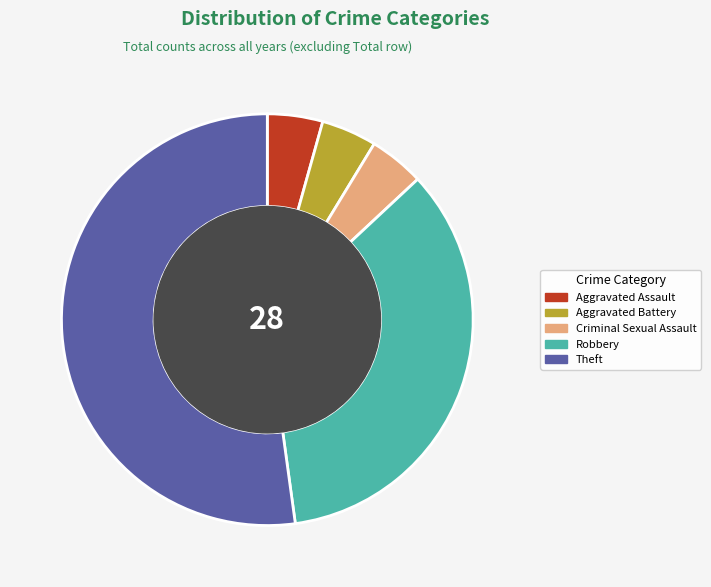

What is the ratio of the value at Robbery to the value at Theft?

0.7